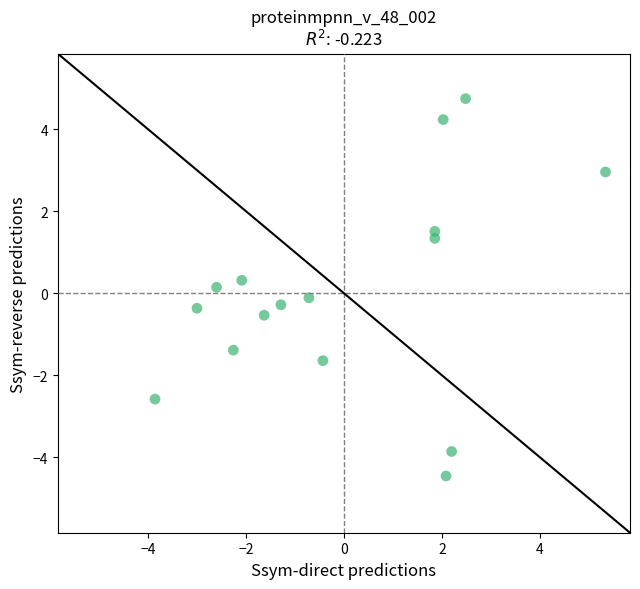

What is the range of Y values (max minus min)?

9.2